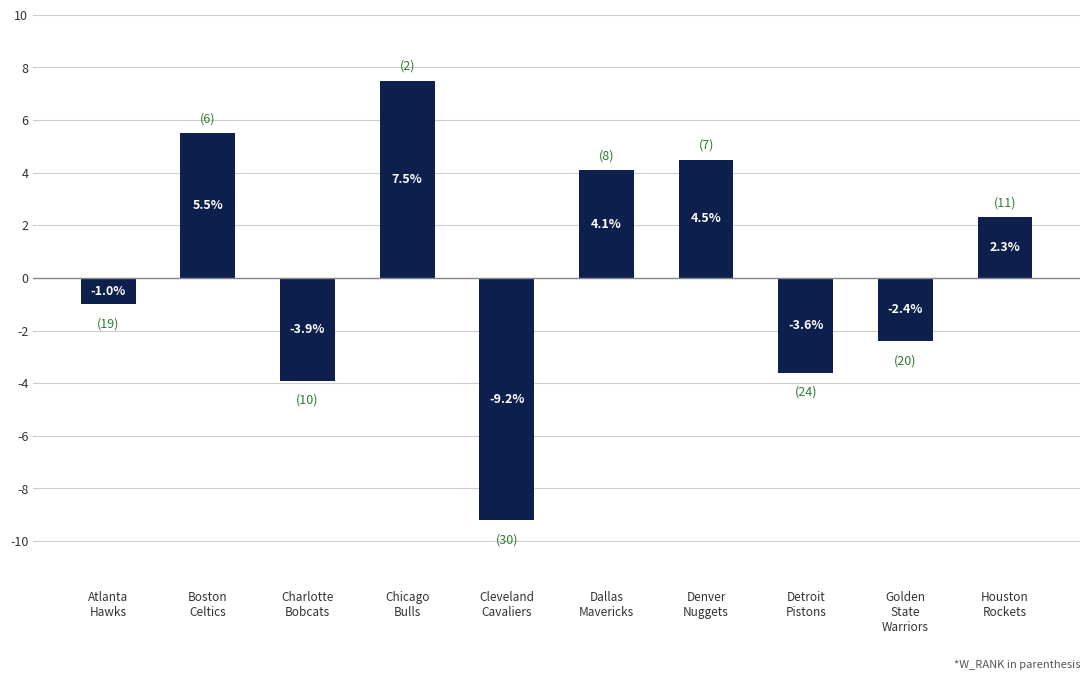

How many bars are there in total?

10